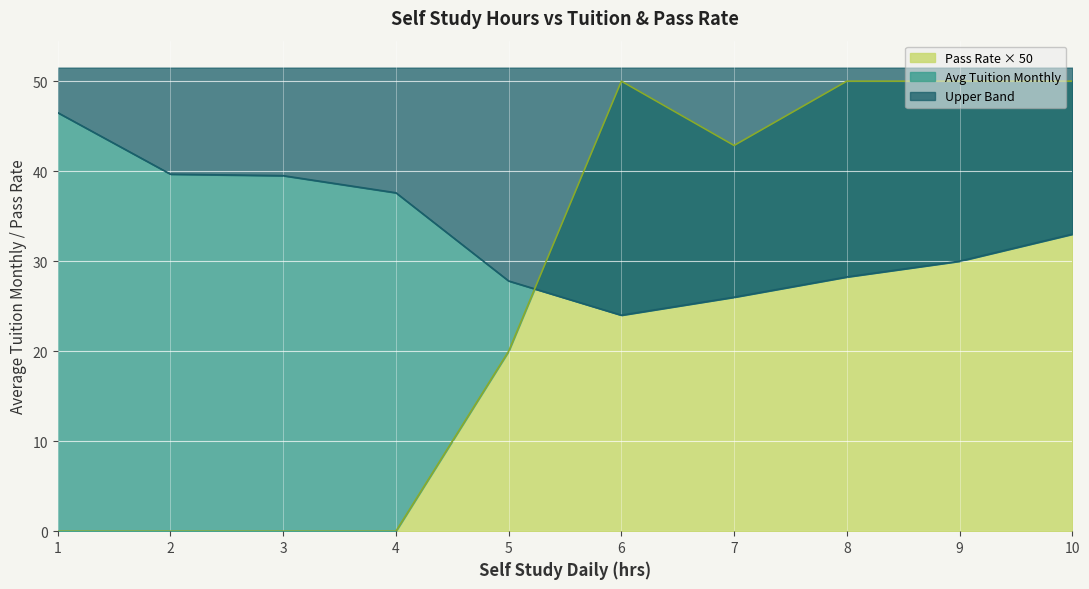

The Pass Rate × 50 series shows 50.0 at 8. True or false?

True